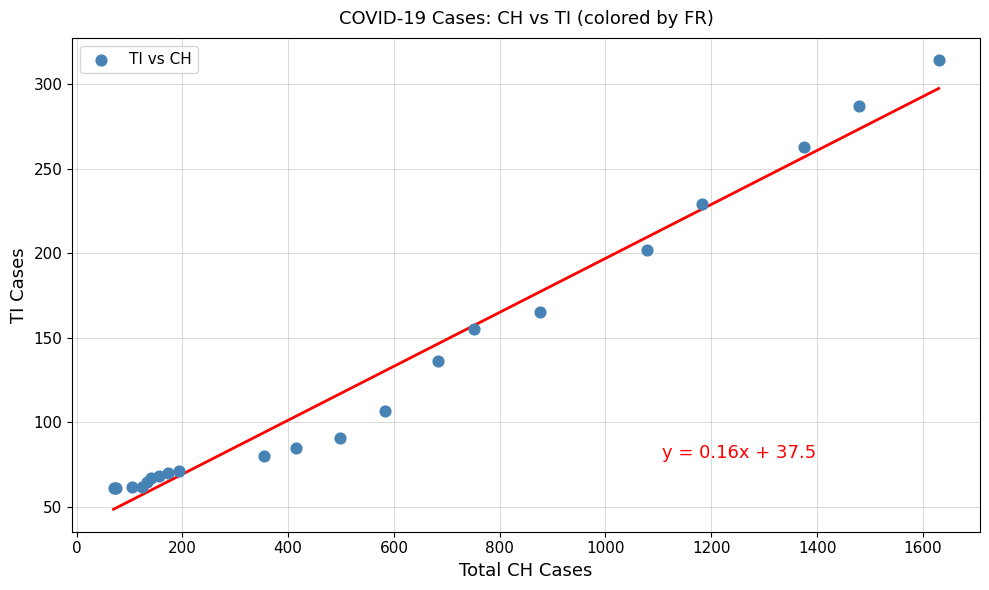

What Y value in the scatter plot is closest to 187?

202